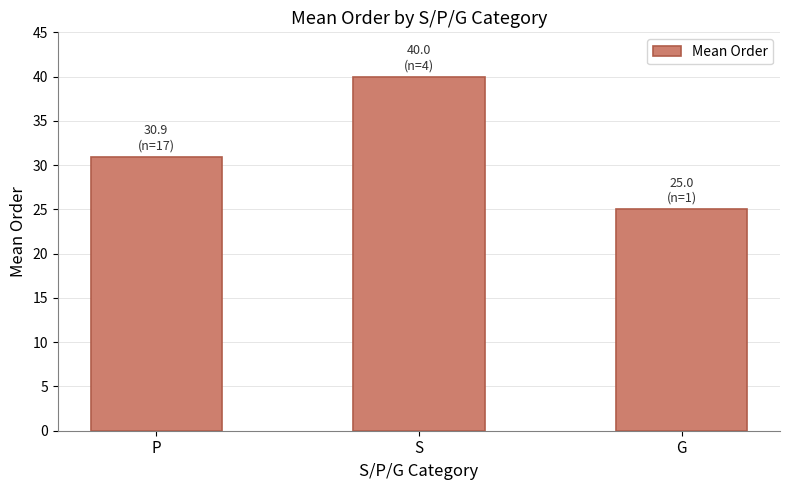

At which label does the data first exceed 30?

P